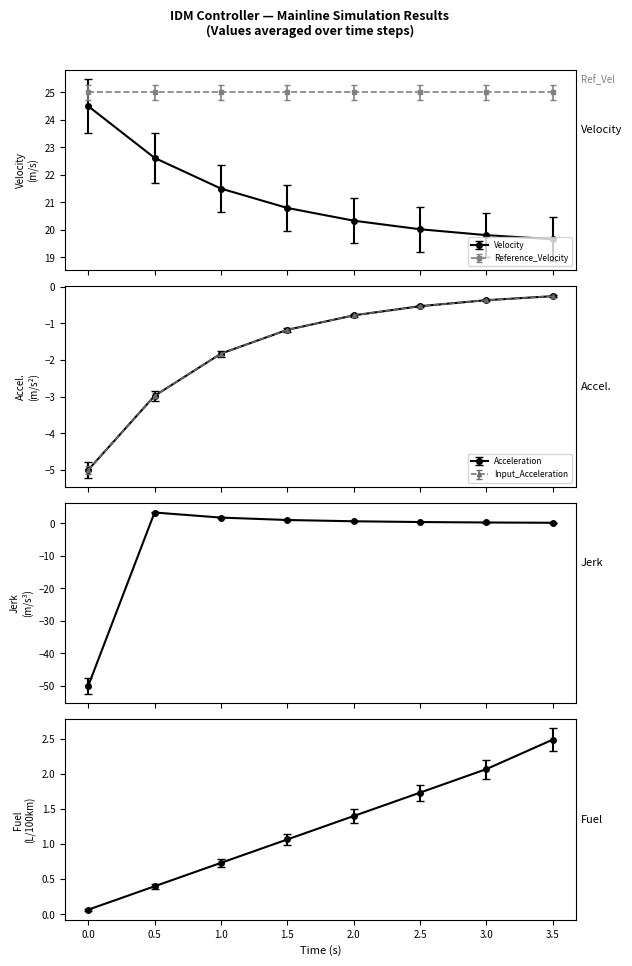

Where is Fuel_Consumption nearest to the value 1?

1.5